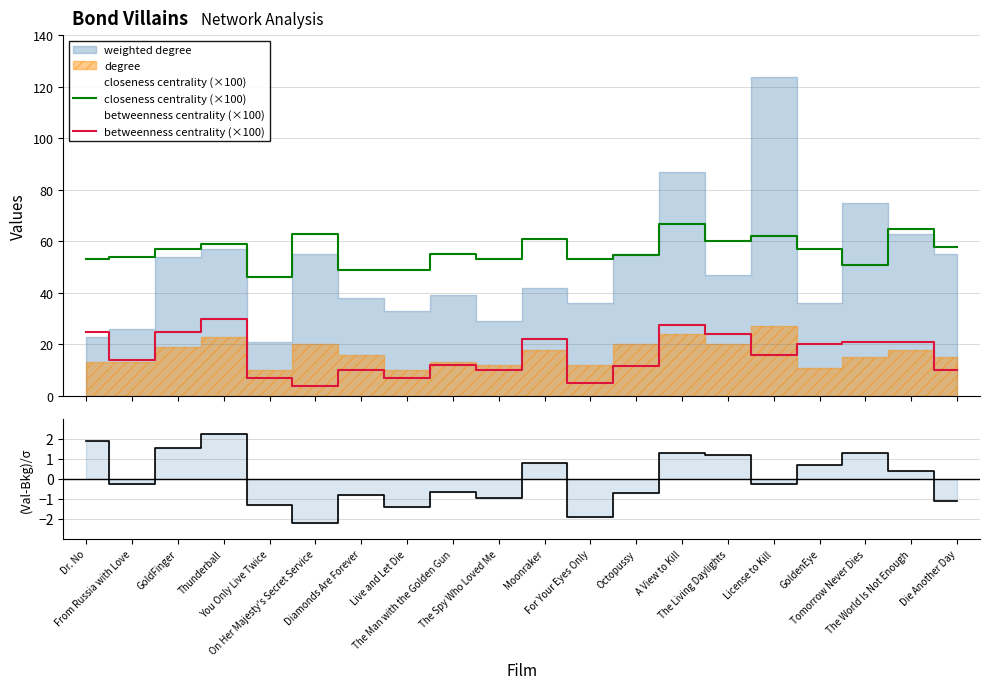

What position from the left is The Man with the Golden Gun?

9